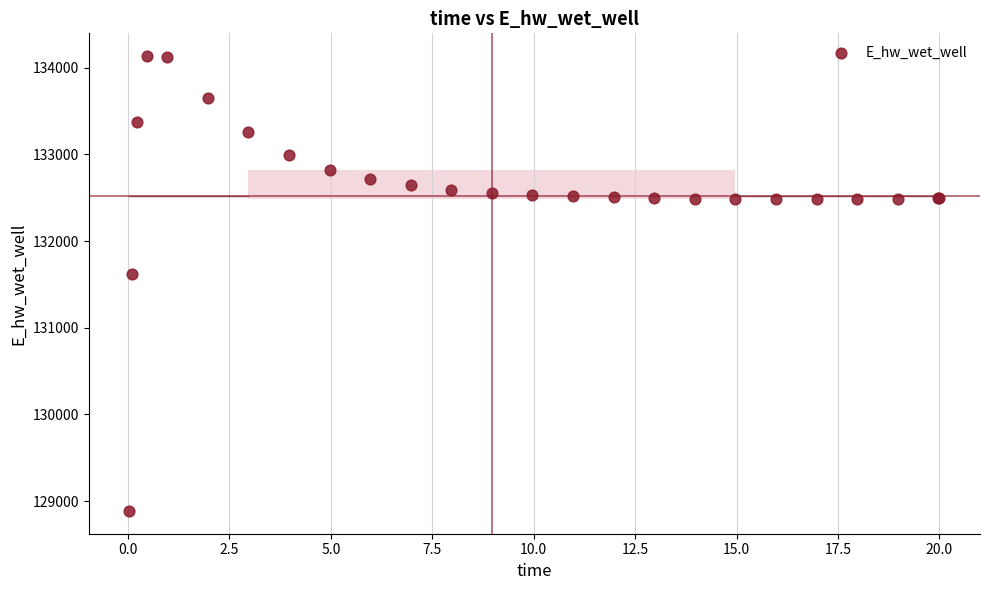

What Y value in the scatter plot is closest to 131510?

131624.0